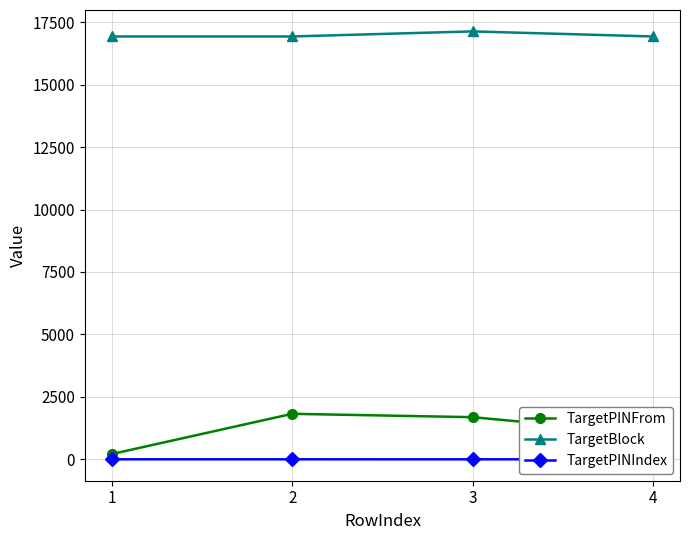

How many data points does each series have?

4